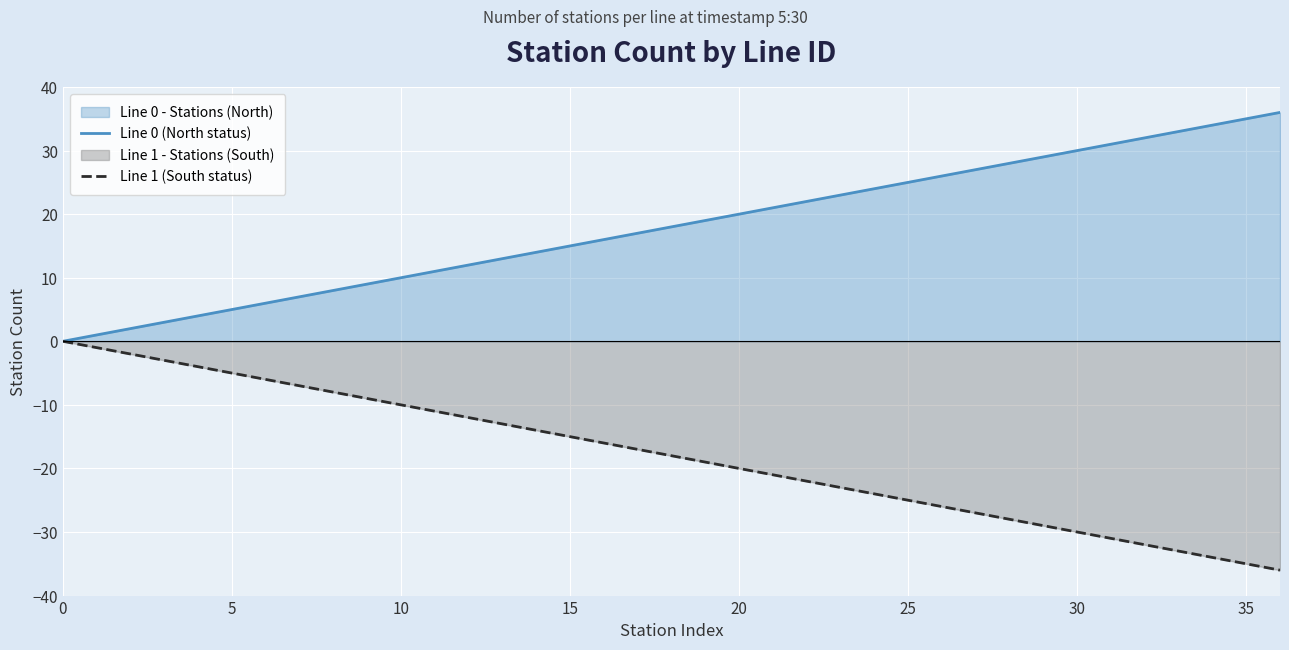

True or false: Line 0 (North status) has more than 1 interior local peaks.

False